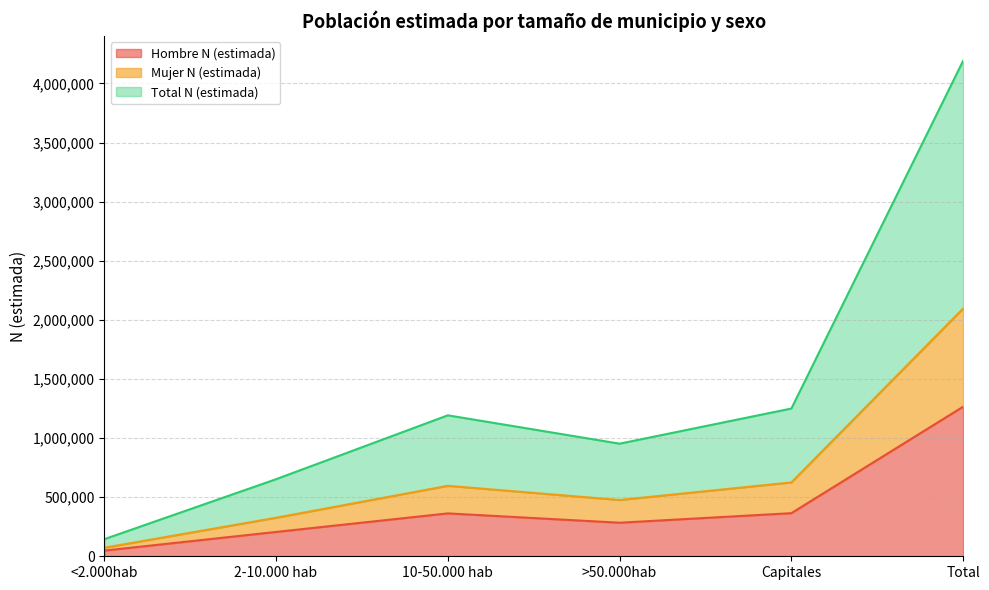

How many interior local valleys does the Mujer N (estimada) series have?

1